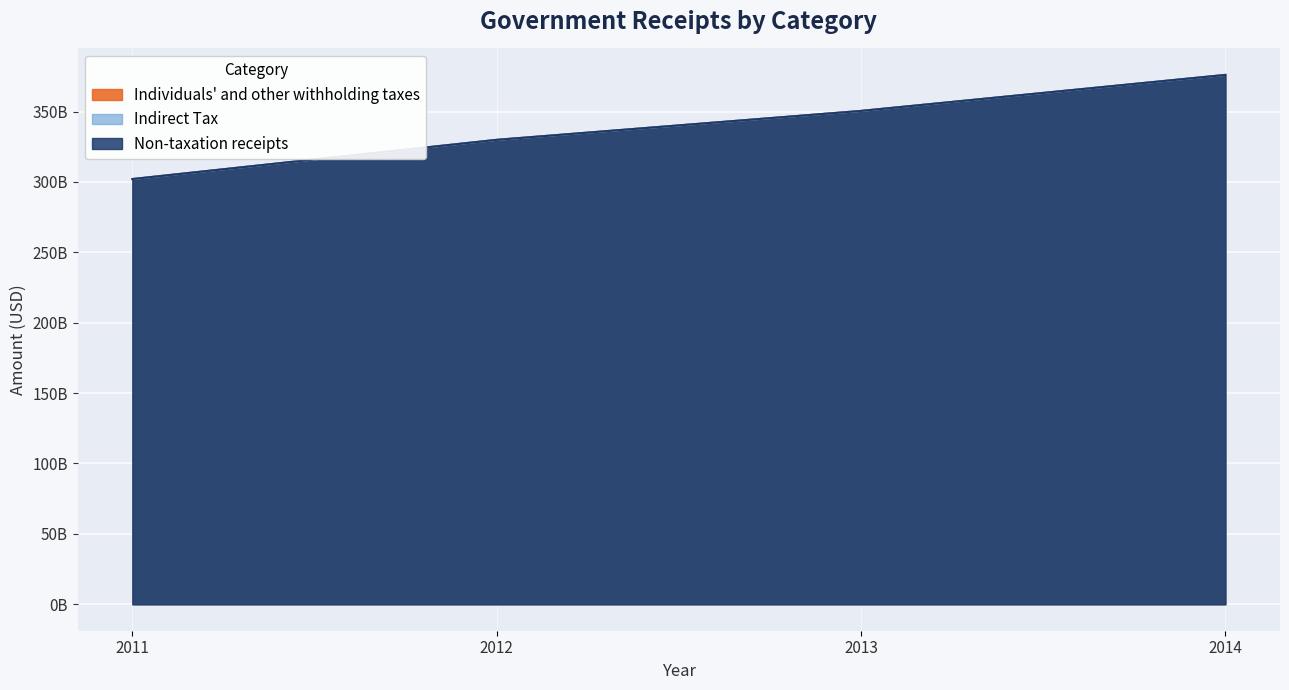

What is the value of the Indirect Tax point at the 4th from the left?

375993000000